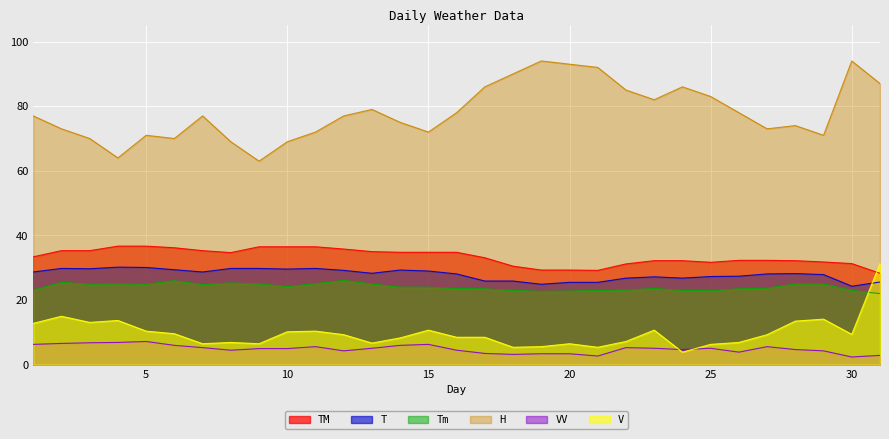

What is the total value across all series at 22?

178.6